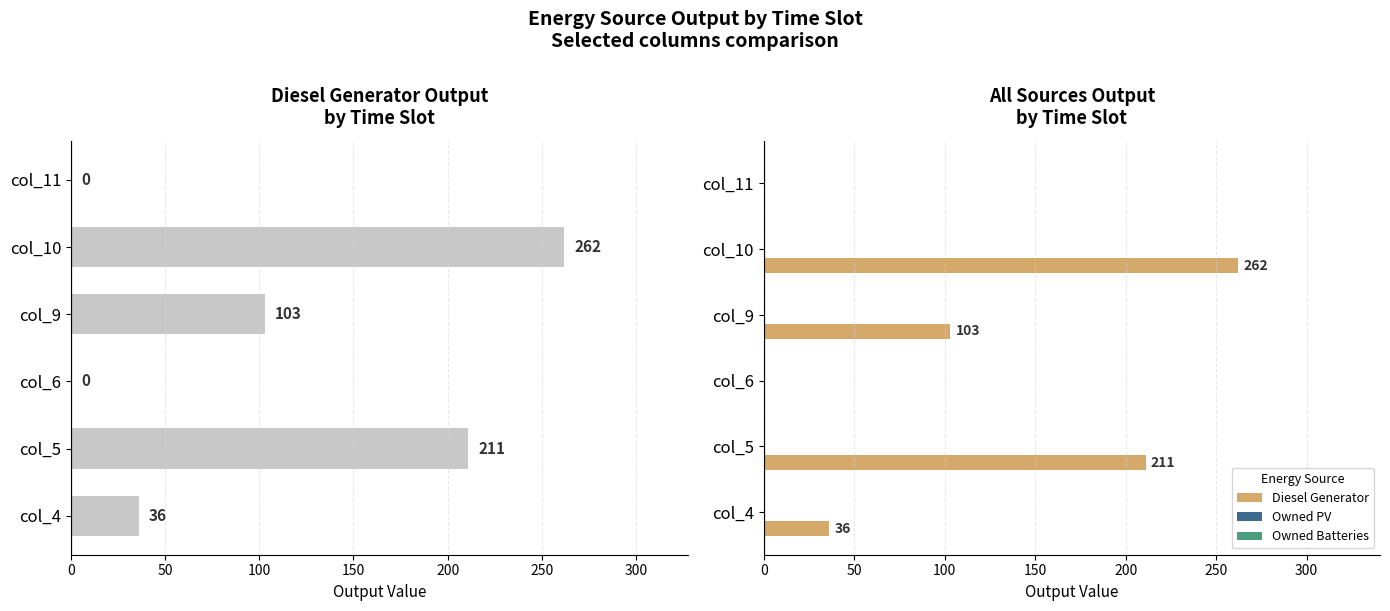

What is the sum of all Diesel Generator values?

612.0